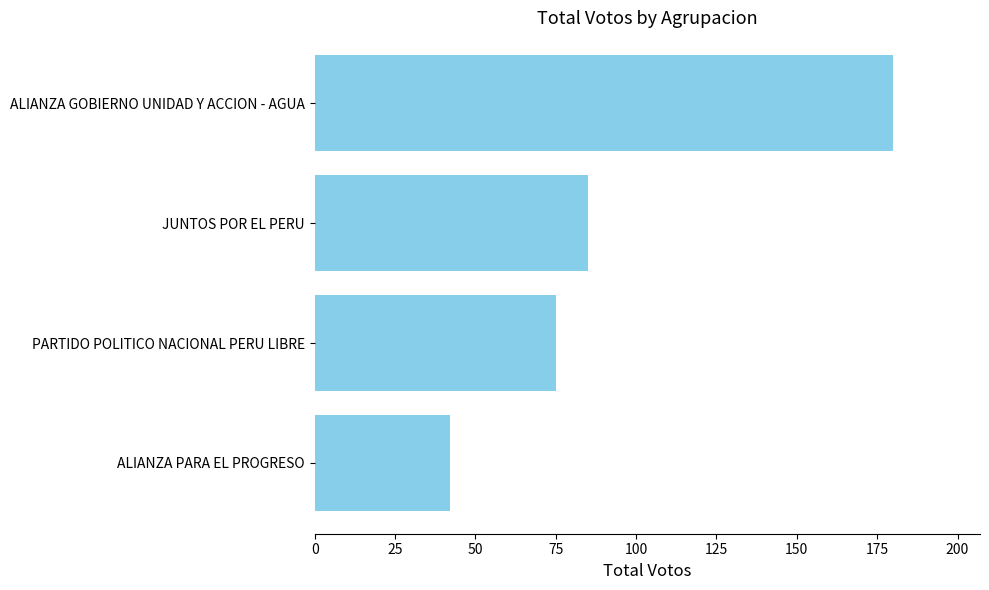

How many distinct data groups are displayed?

1